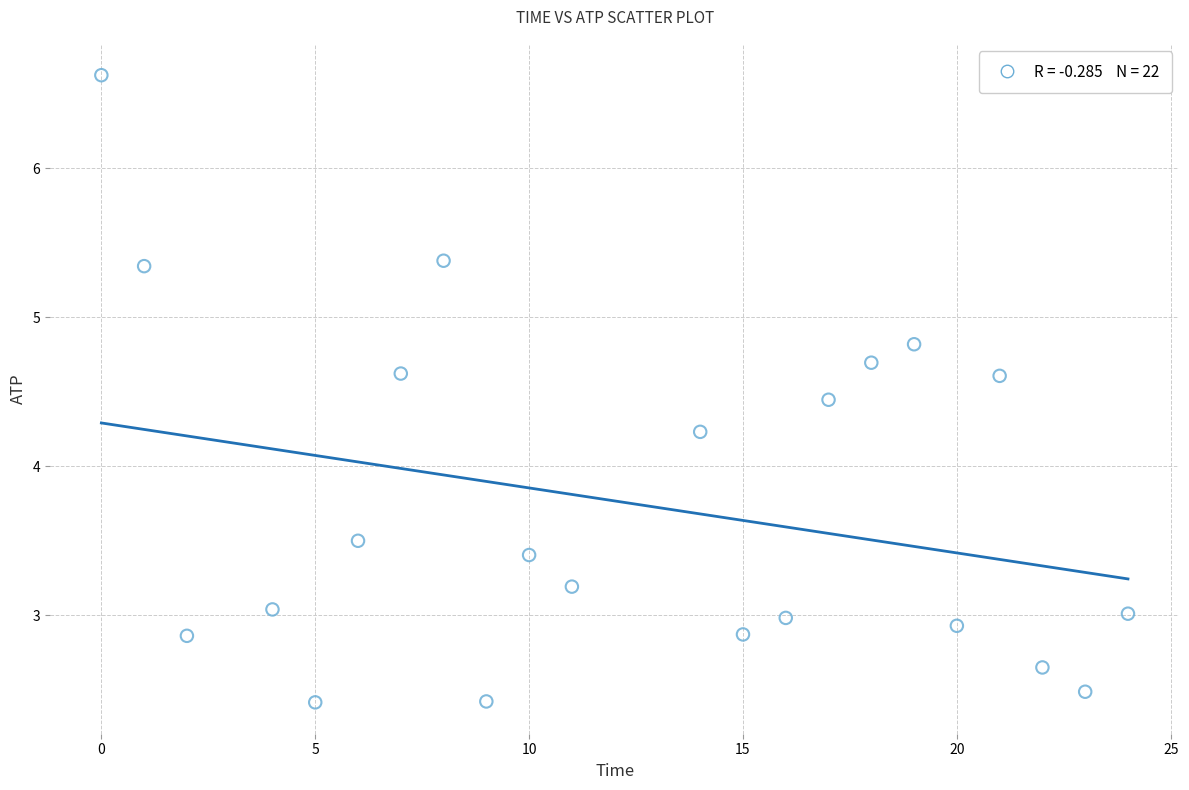

What Y value in the scatter plot is closest to 4?

4.2